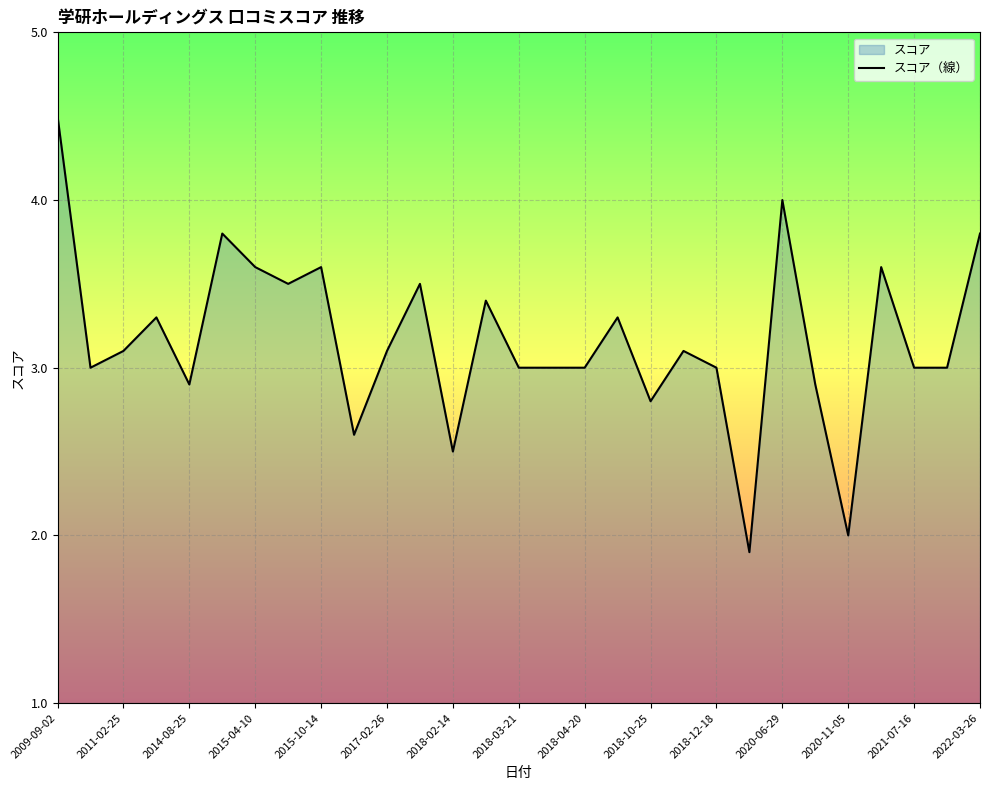

What is the sum of all values?

91.8